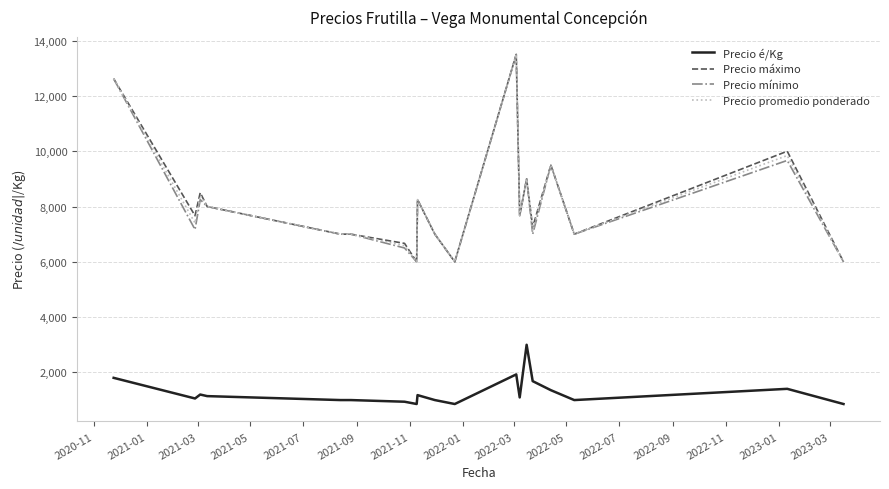

True or false: Precio máximo and Precio é/Kg cross at least once.

False